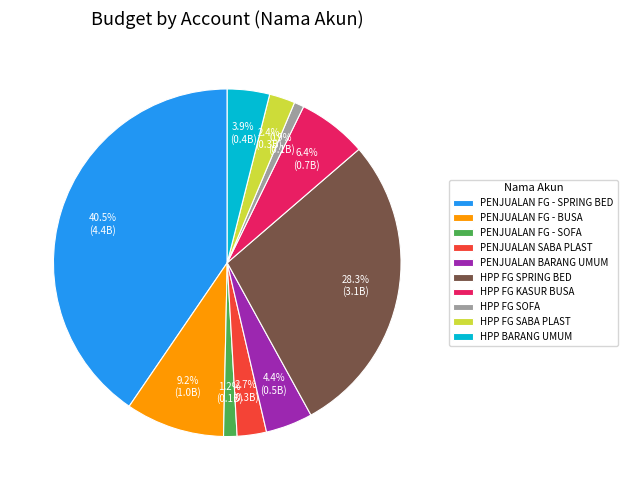

Which has a higher value, PENJUALAN FG - SOFA or PENJUALAN FG - SPRING BED?

PENJUALAN FG - SPRING BED